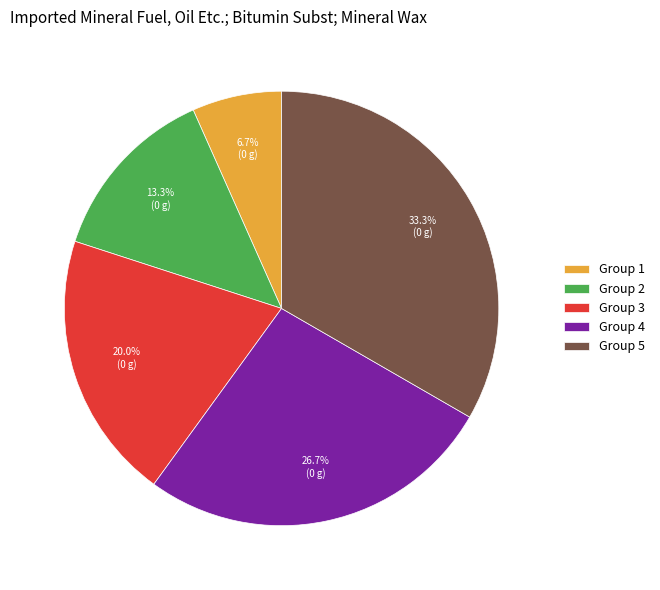

To the nearest percent, what is the difference between the largest and smallest slice percentages?

27%